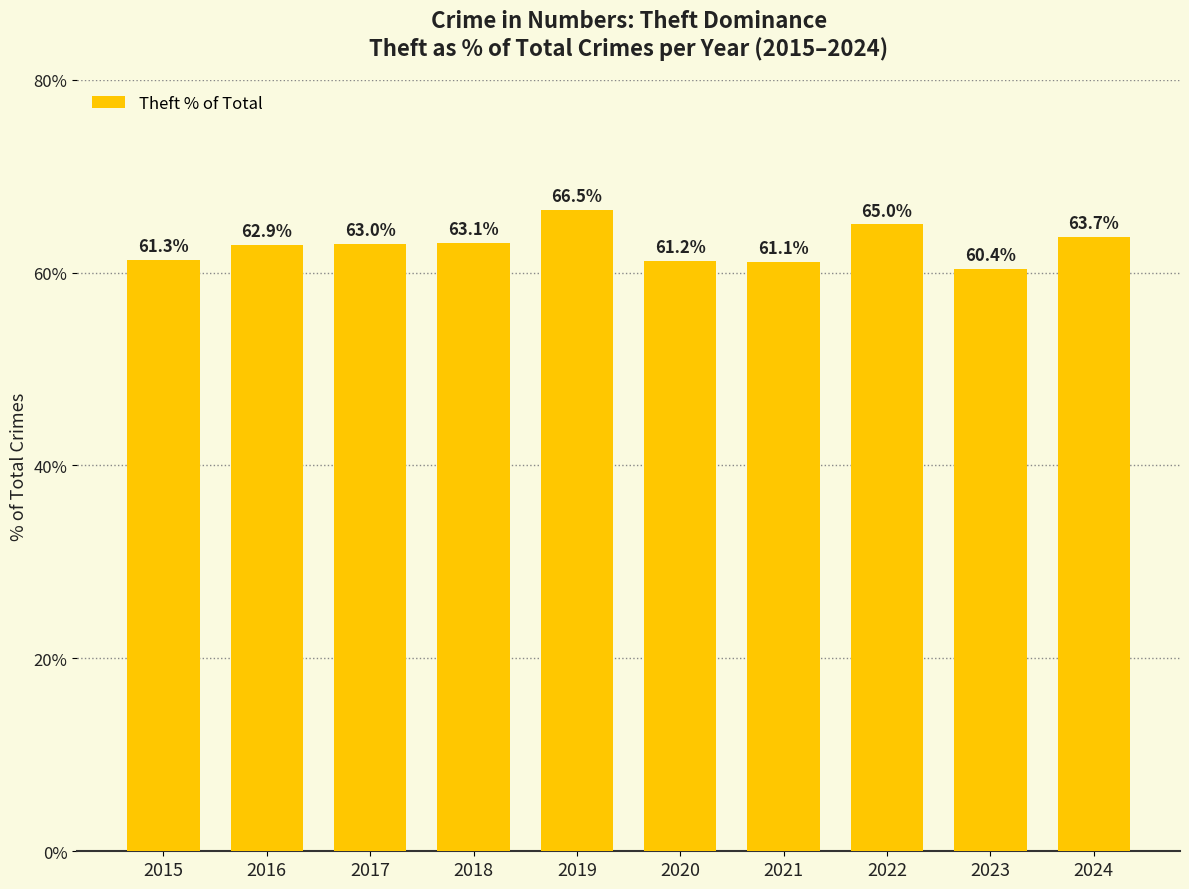

What is the greatest value displayed?

66.5